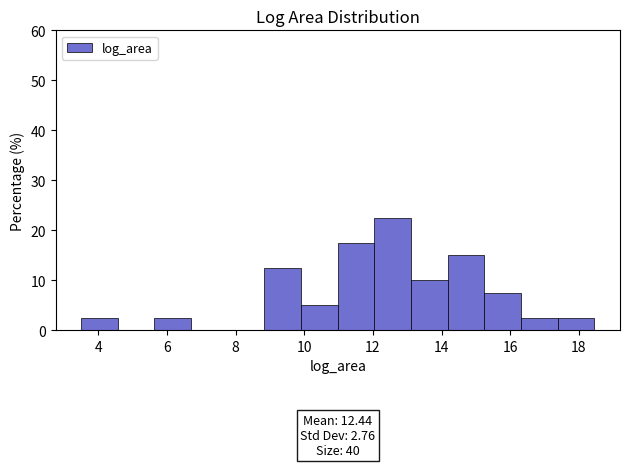

Over which range of the x-axis is the bar tallest?

12.0 to 13.2